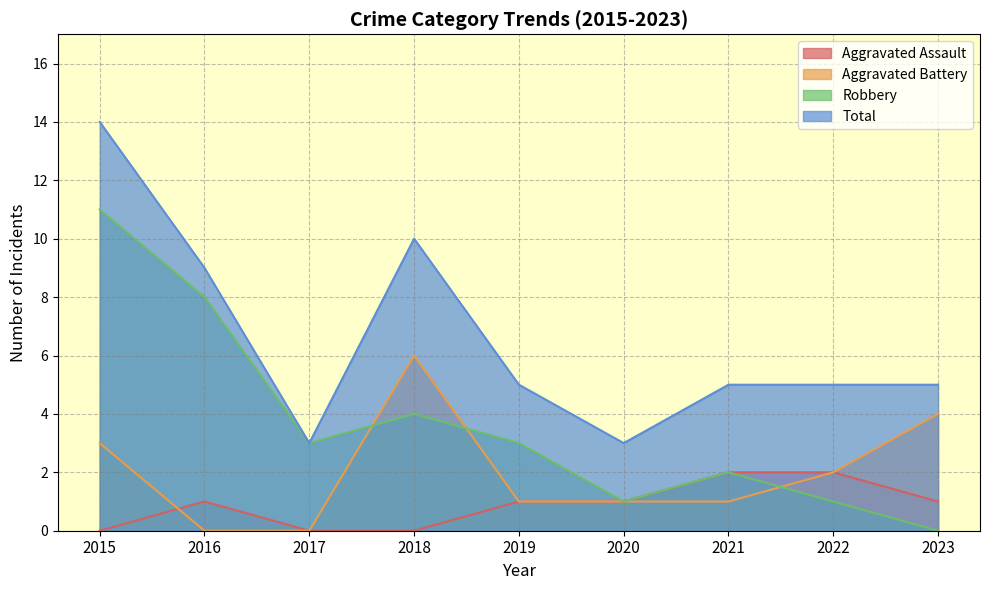

Is it true that Robbery equals 3 at 2017?

True